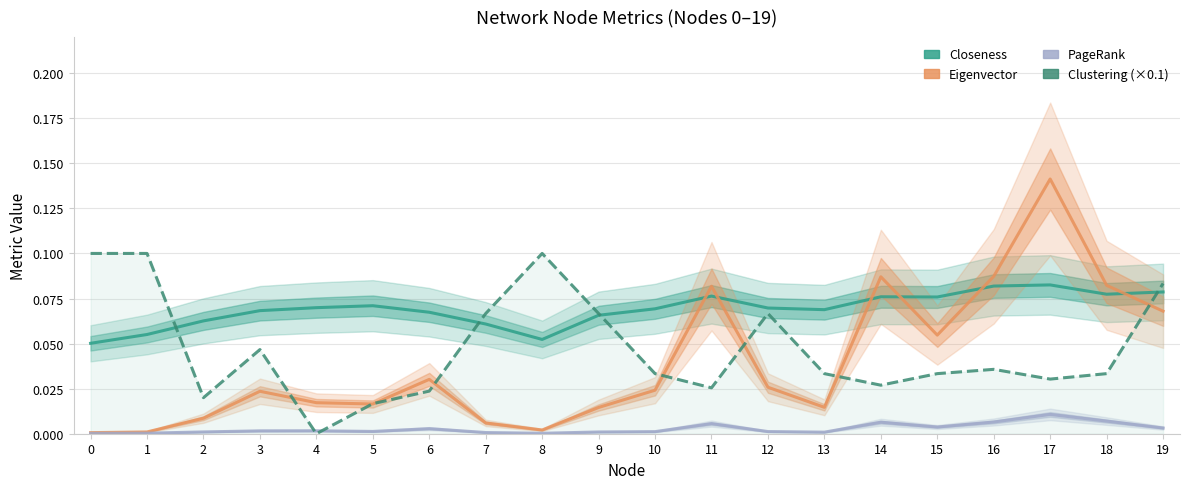

True or false: Closeness and PageRank cross at least once.

False